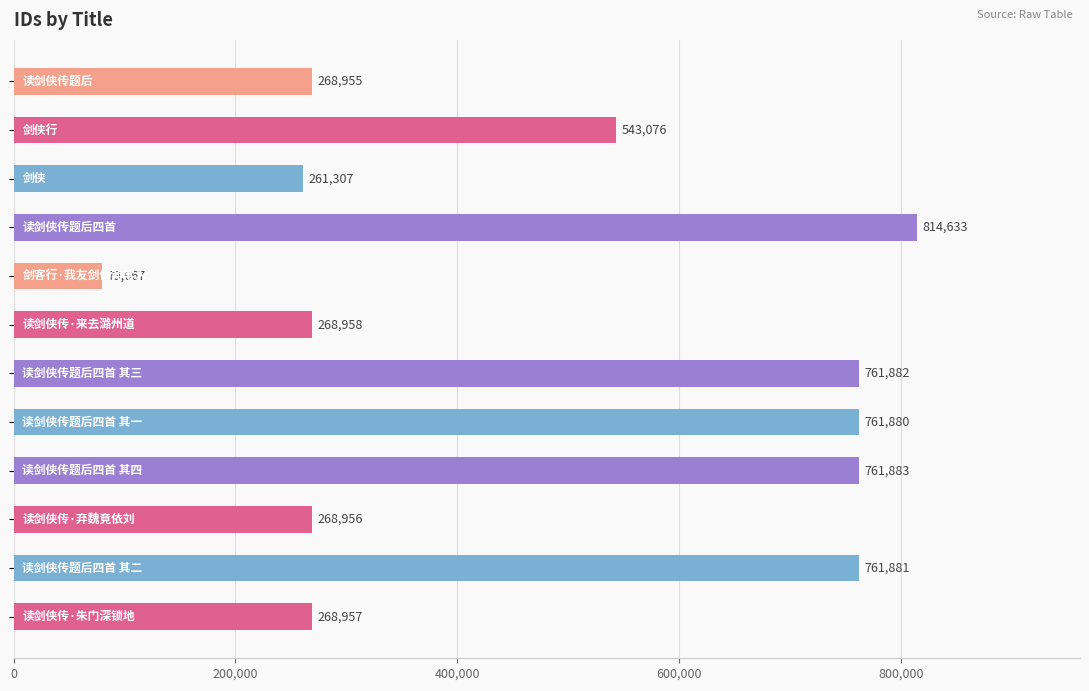

What is the difference between the second highest and minimum values?

682216